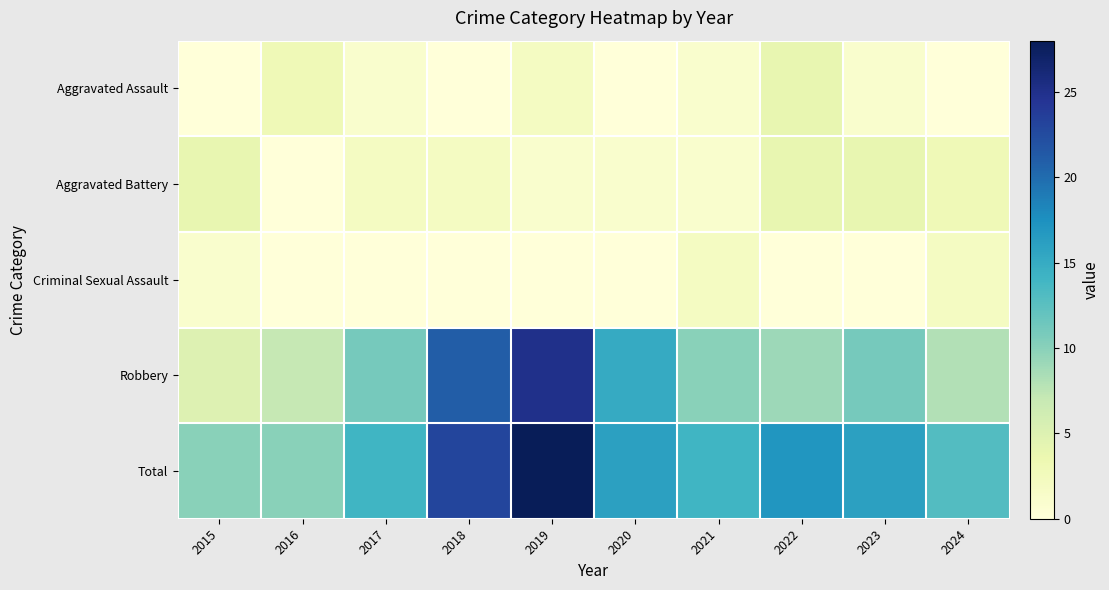

Reading left to right, extract all data points from this chart.

Aggravated Assault: 2015=0	2016=3	2017=1	2018=0	2019=2	2020=0	2021=1	2022=4	2023=1	2024=0
Aggravated Battery: 2015=4	2016=0	2017=2	2018=2	2019=1	2020=1	2021=1	2022=4	2023=4	2024=3
Criminal Sexual Assault: 2015=1	2016=0	2017=0	2018=0	2019=0	2020=0	2021=2	2022=0	2023=0	2024=2
Robbery: 2015=5	2016=7	2017=11	2018=21	2019=25	2020=15	2021=10	2022=9	2023=11	2024=8
Total: 2015=10	2016=10	2017=14	2018=23	2019=28	2020=16	2021=14	2022=17	2023=16	2024=13